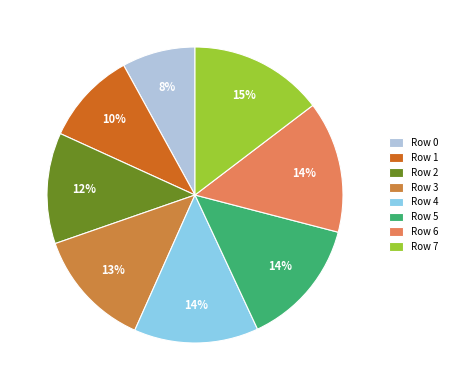

How many segments does this pie chart have?

8